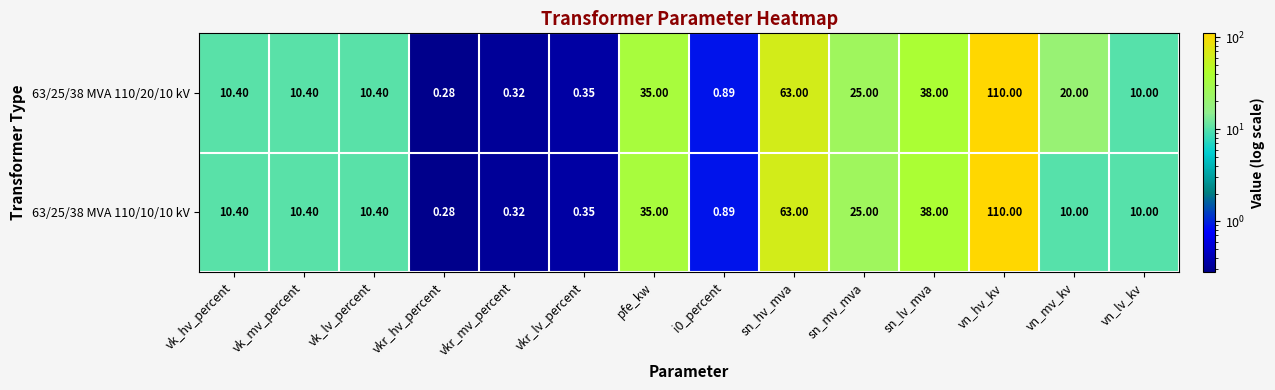

How many categories are shown in the chart?

14